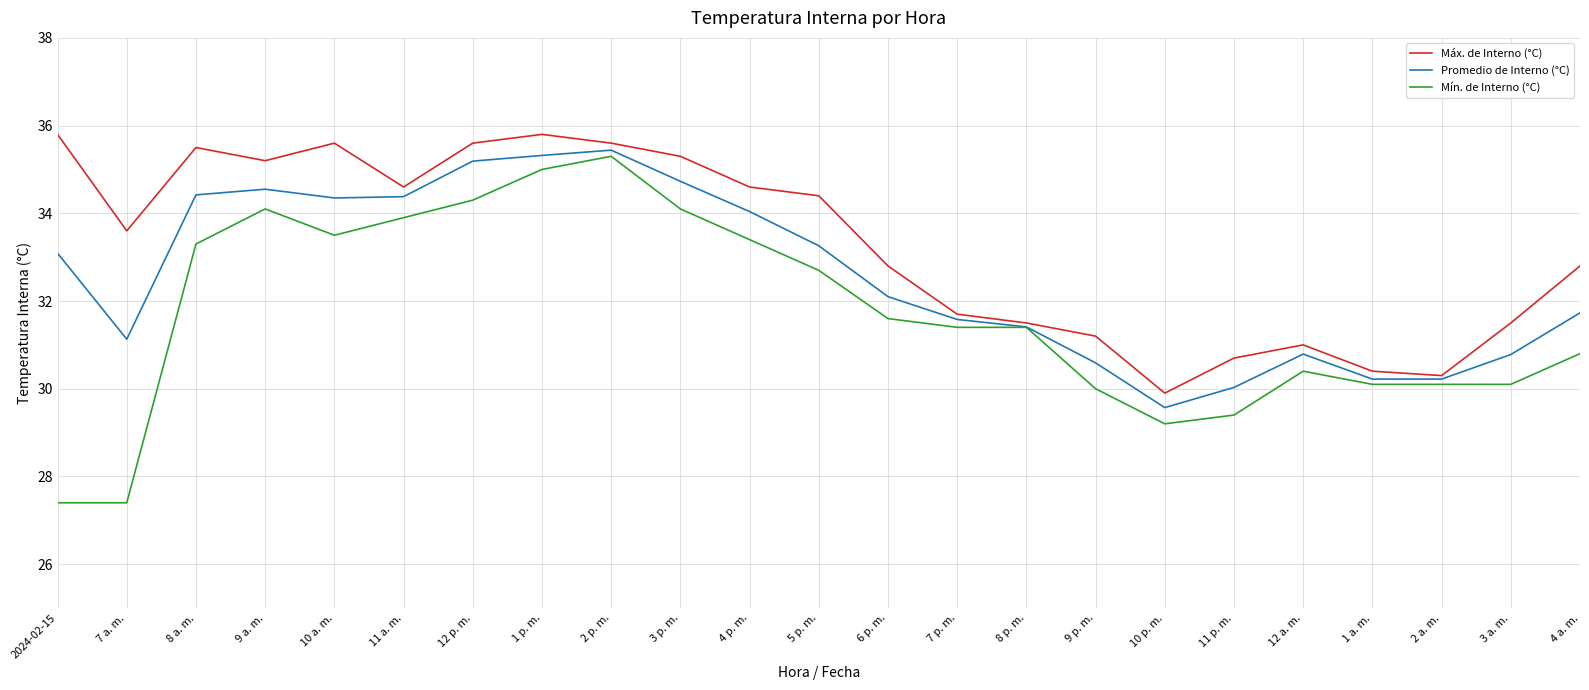

True or false: Mín. de Interno (°C) has a value of 21.0 at 2 a. m..

False